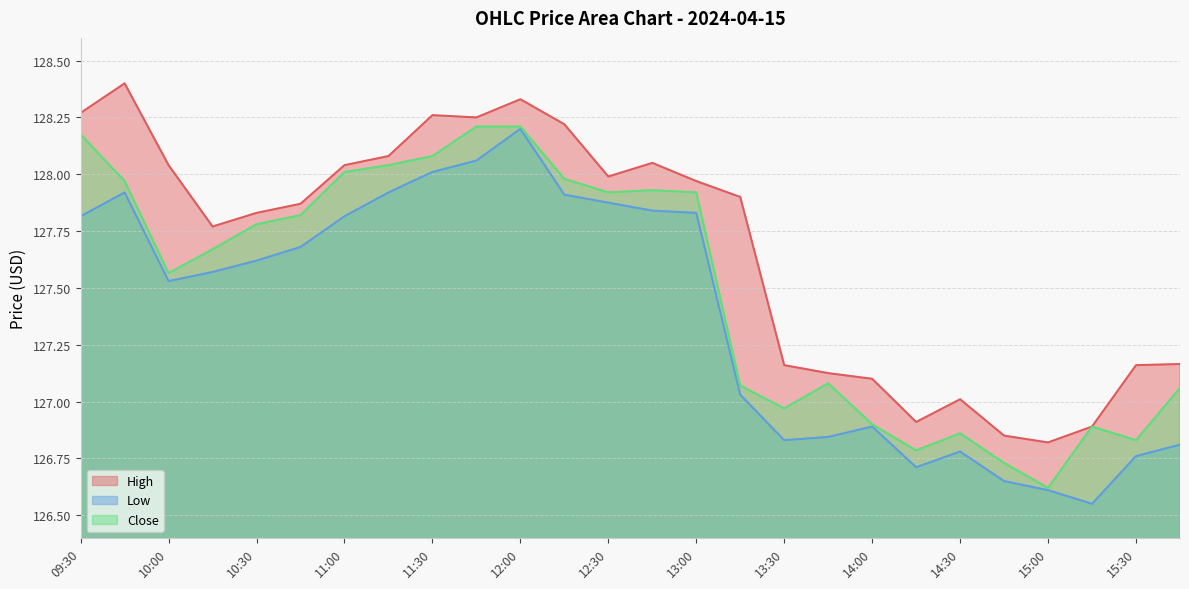

The Close series shows 127.1 at 13:15. True or false?

True